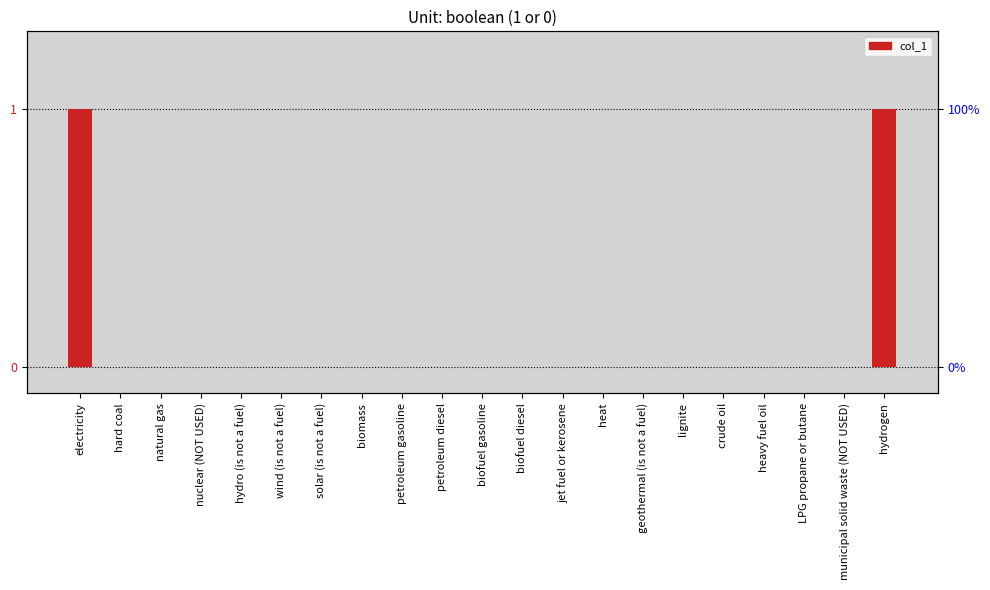

True or false: the data shows 0 at petroleum gasoline.

True